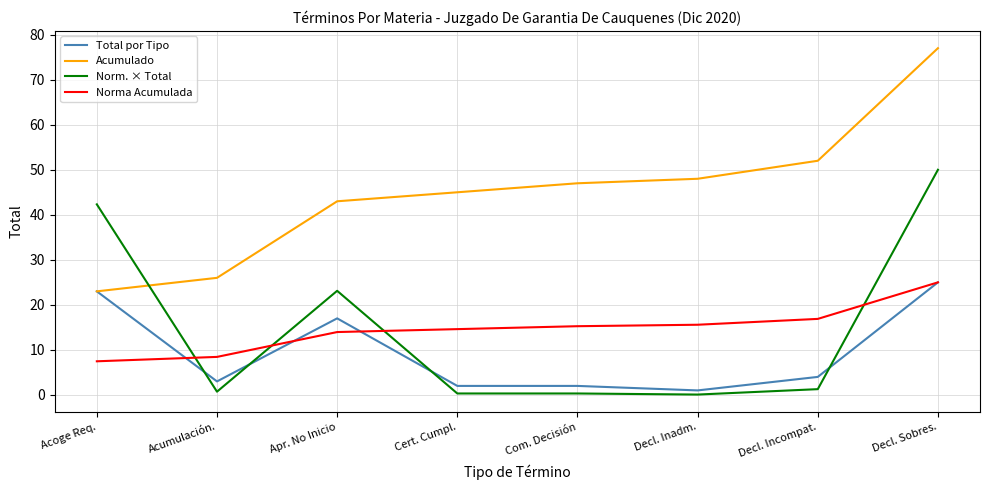

Where is Total por Tipo nearest to the value 13?

Apr. No Inicio